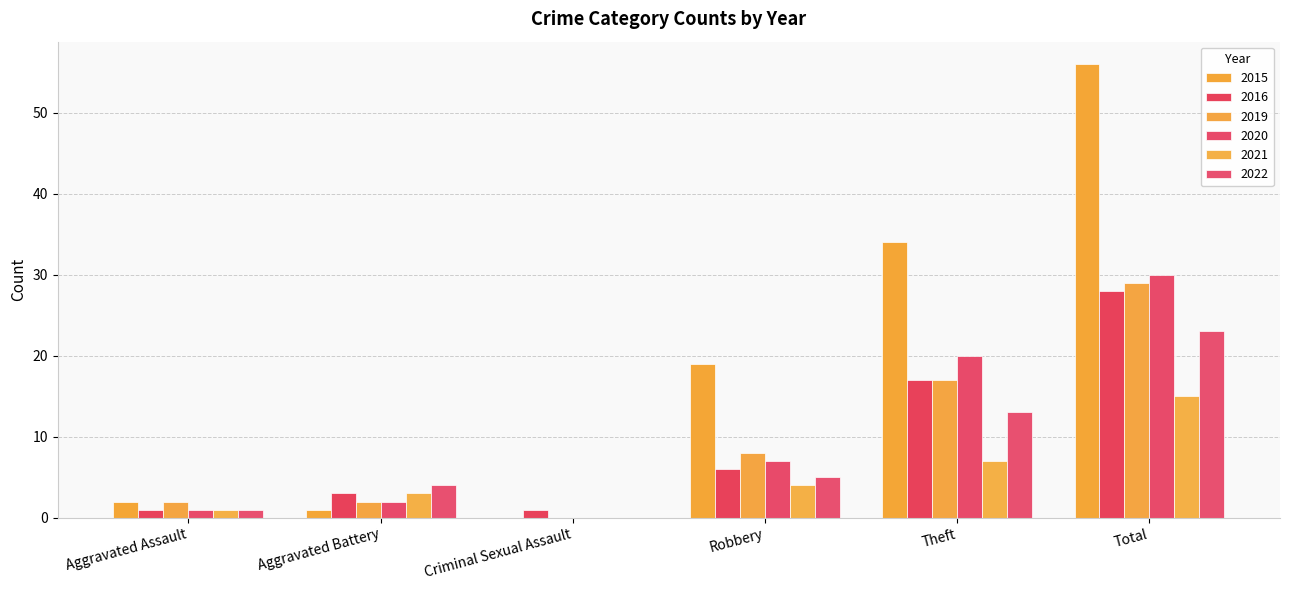

Reading left to right, list all the values displayed in this chart.

2015: Aggravated Assault=2	Aggravated Battery=1	Criminal Sexual Assault=0	Robbery=19	Theft=34	Total=56
2016: Aggravated Assault=1	Aggravated Battery=3	Criminal Sexual Assault=1	Robbery=6	Theft=17	Total=28
2019: Aggravated Assault=2	Aggravated Battery=2	Criminal Sexual Assault=0	Robbery=8	Theft=17	Total=29
2020: Aggravated Assault=1	Aggravated Battery=2	Criminal Sexual Assault=0	Robbery=7	Theft=20	Total=30
2021: Aggravated Assault=1	Aggravated Battery=3	Criminal Sexual Assault=0	Robbery=4	Theft=7	Total=15
2022: Aggravated Assault=1	Aggravated Battery=4	Criminal Sexual Assault=0	Robbery=5	Theft=13	Total=23